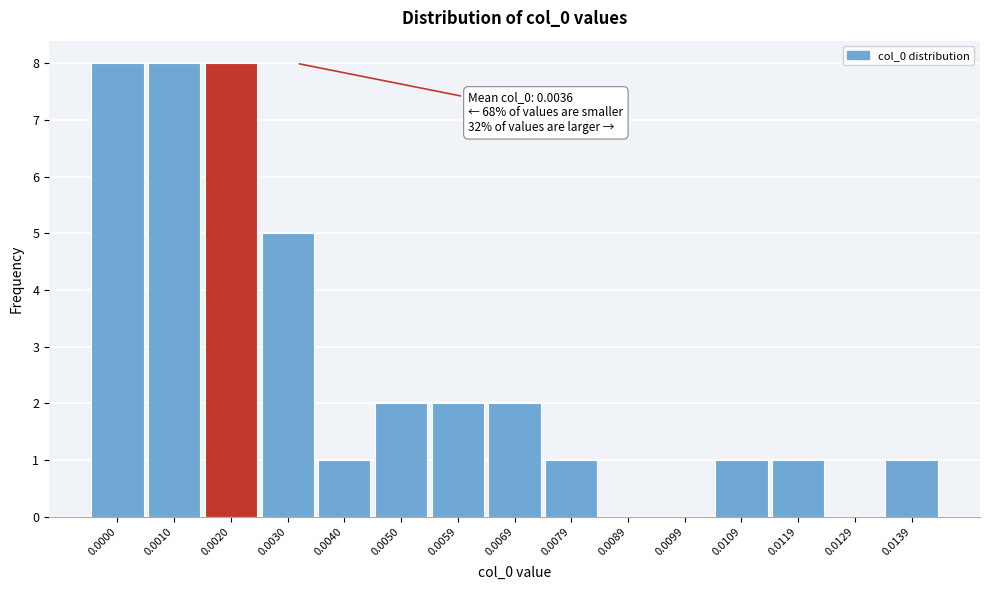

Reading right to left, what are all the values shown in this chart?

0.0139=1	0.0129=0	0.0119=1	0.0109=1	0.0099=0	0.0089=0	0.0079=1	0.0069=2	0.0059=2	0.0050=2	0.0040=1	0.0030=5	0.0020=8	0.0010=8	0.0000=8